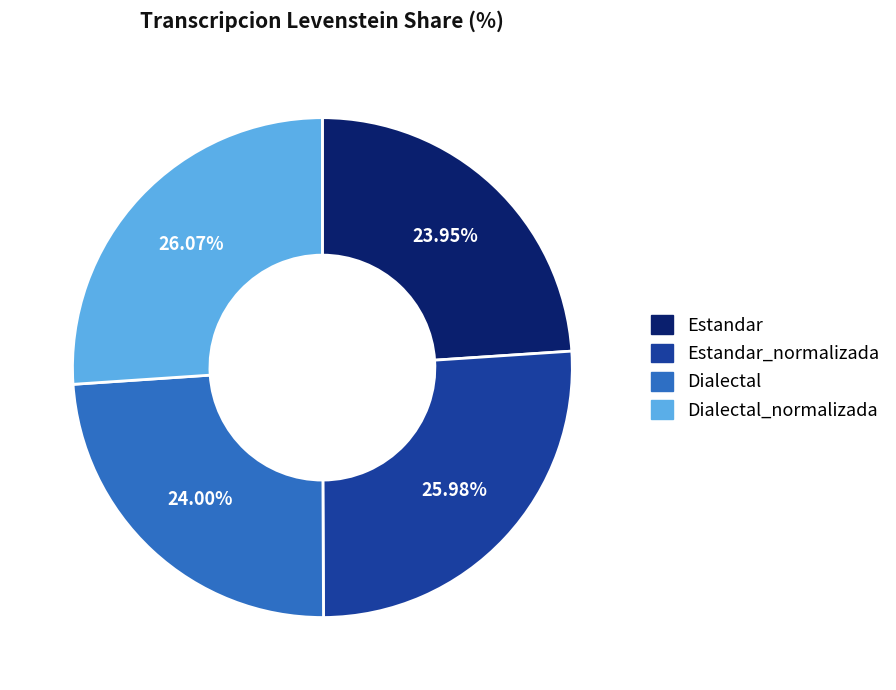

How many segments does this pie chart have?

4